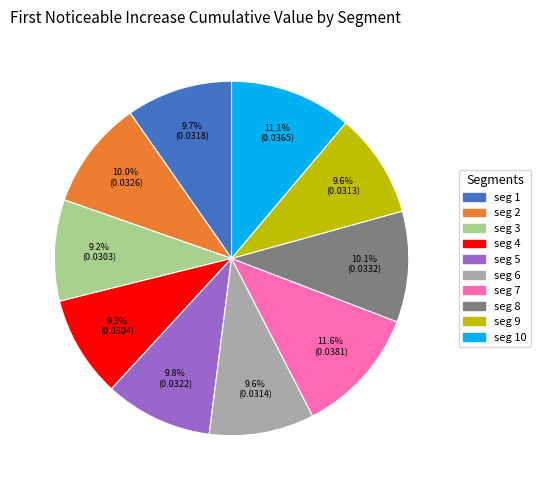

How many slices are in this pie chart?

10